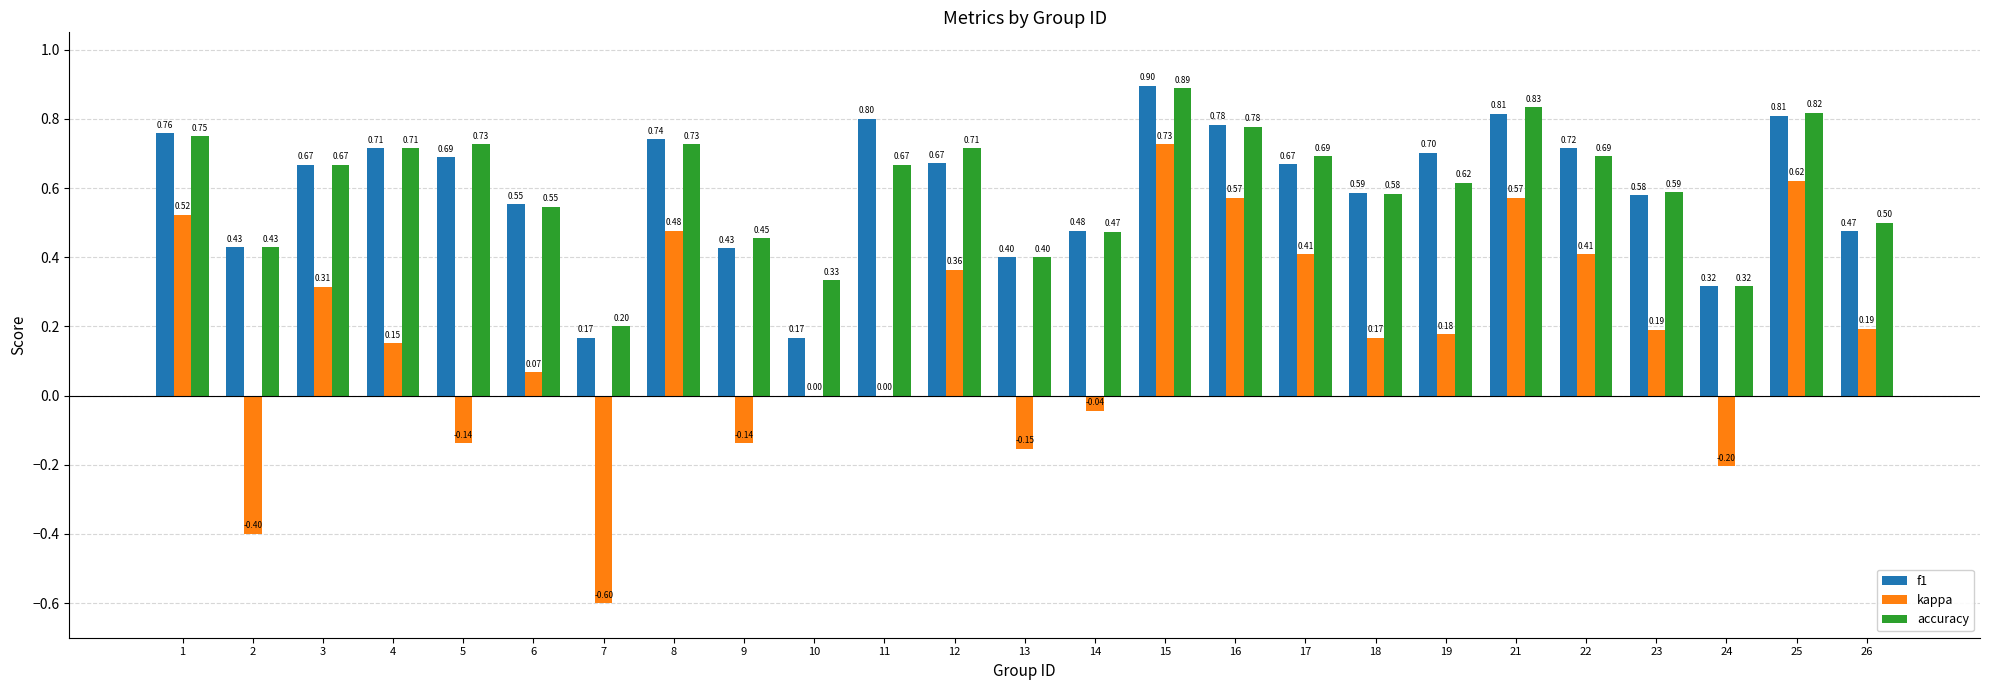

Between 10 and 17, which series saw the biggest shift?

f1